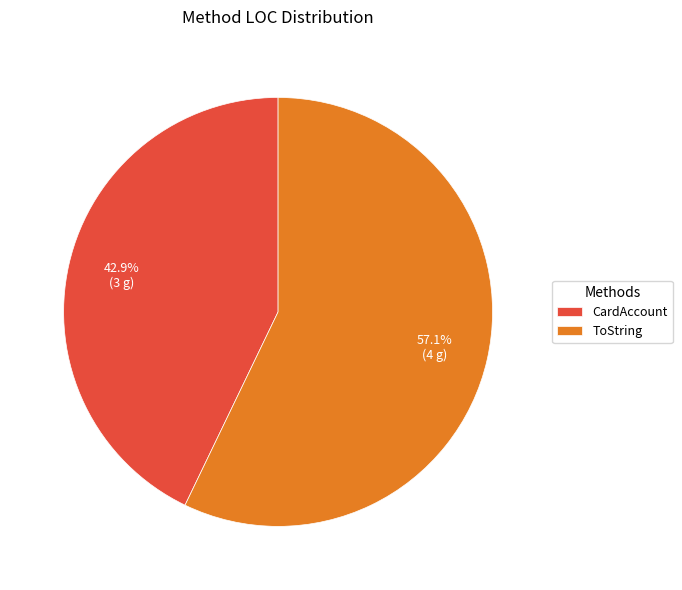

To the nearest percent, what is the difference between the largest and smallest slice percentages?

14%